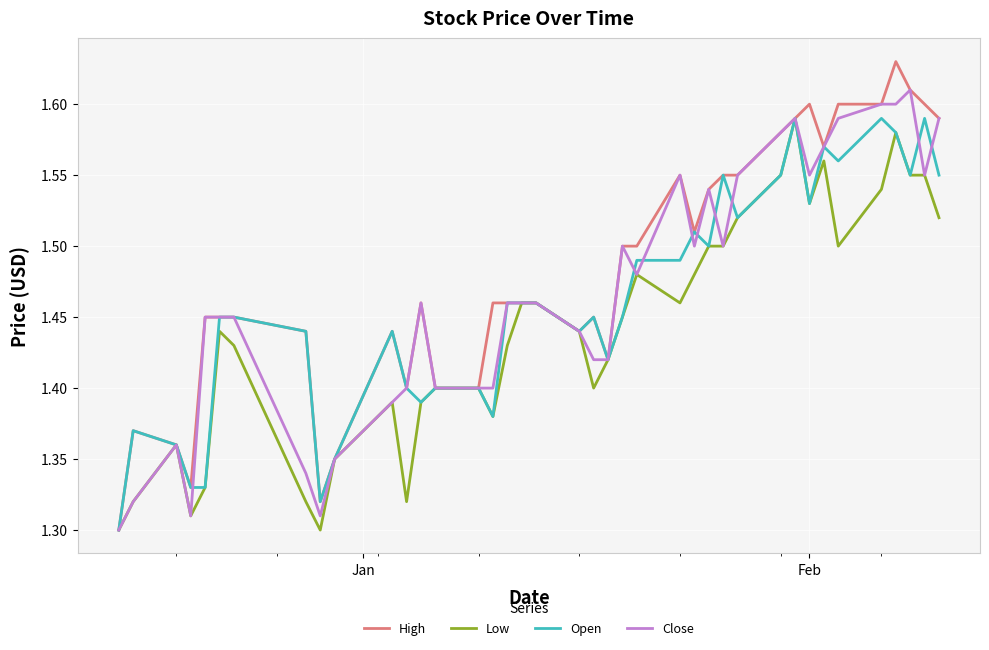

Which series has the largest range (max minus min)?

High